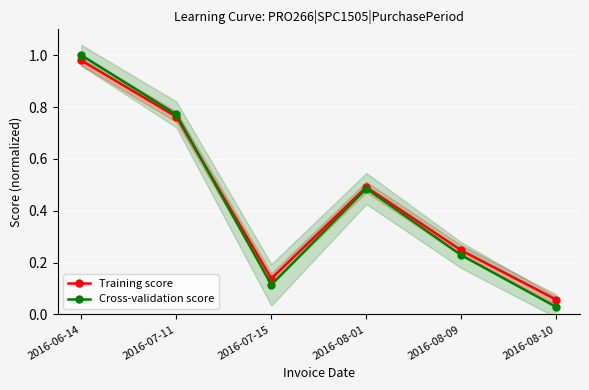

Between 2016-08-09 and 2016-08-10, which series saw the biggest shift?

Cross-validation score